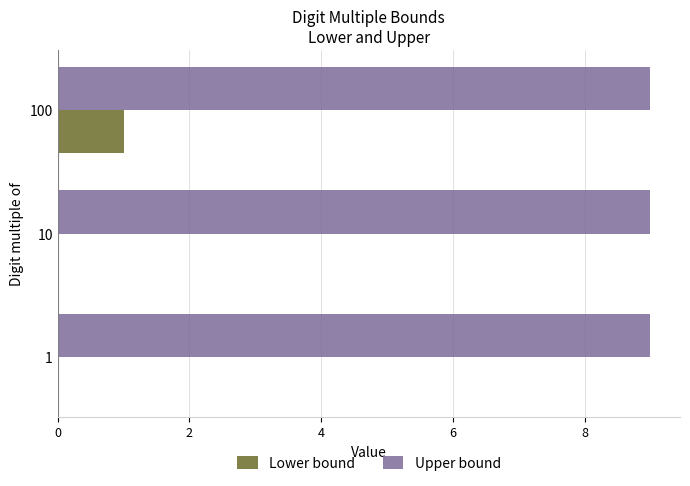

Which series has the widest spread of values?

Lower bound